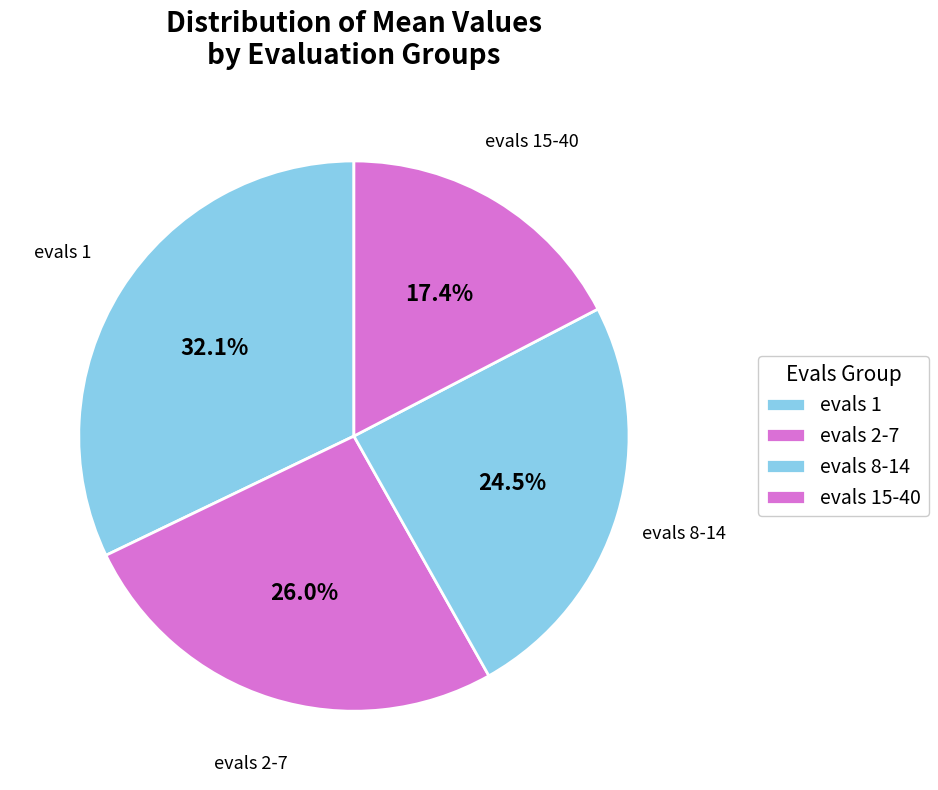

Do evals 2-7 and evals 8-14 together represent more than half of the pie?

Yes